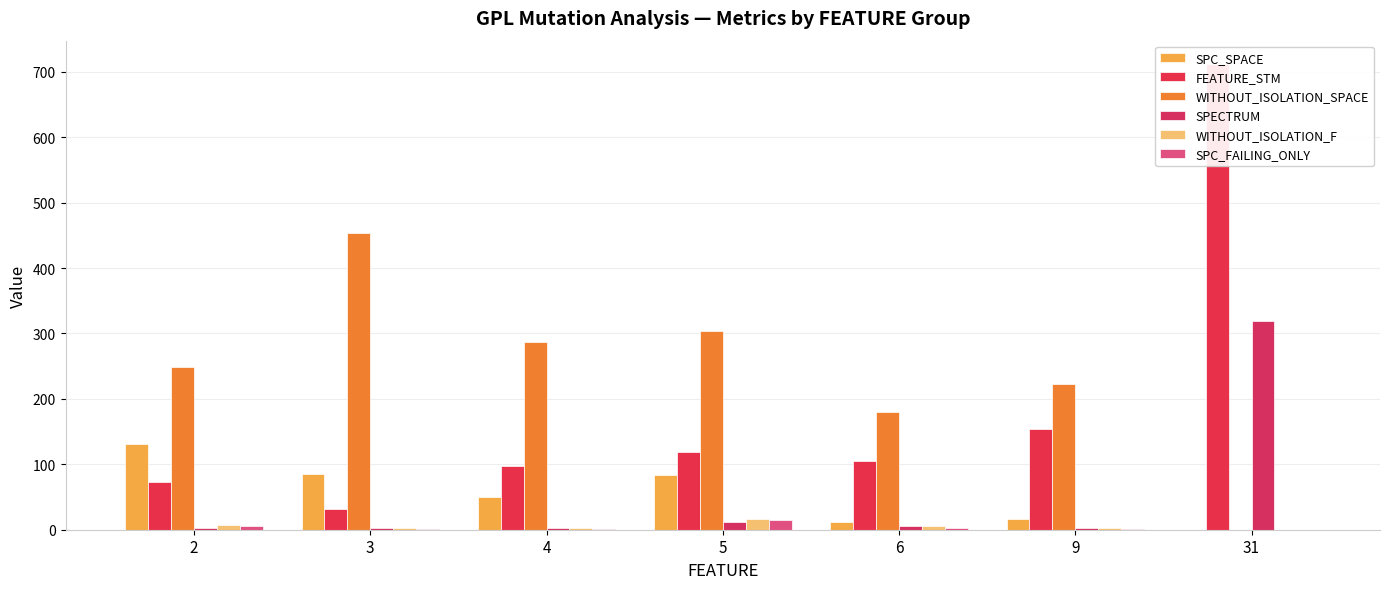

What is the maximum value shown in the chart?

712.0